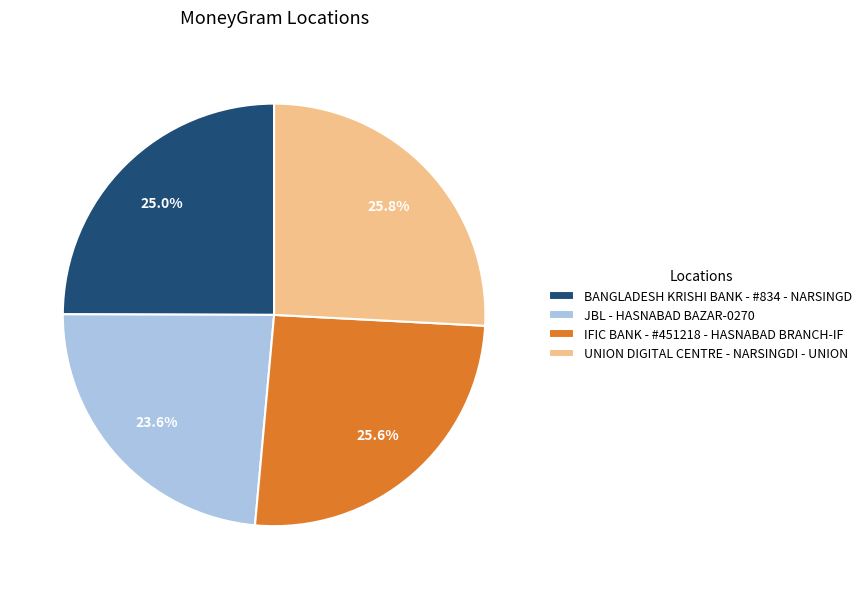

How many segments does this pie chart have?

4